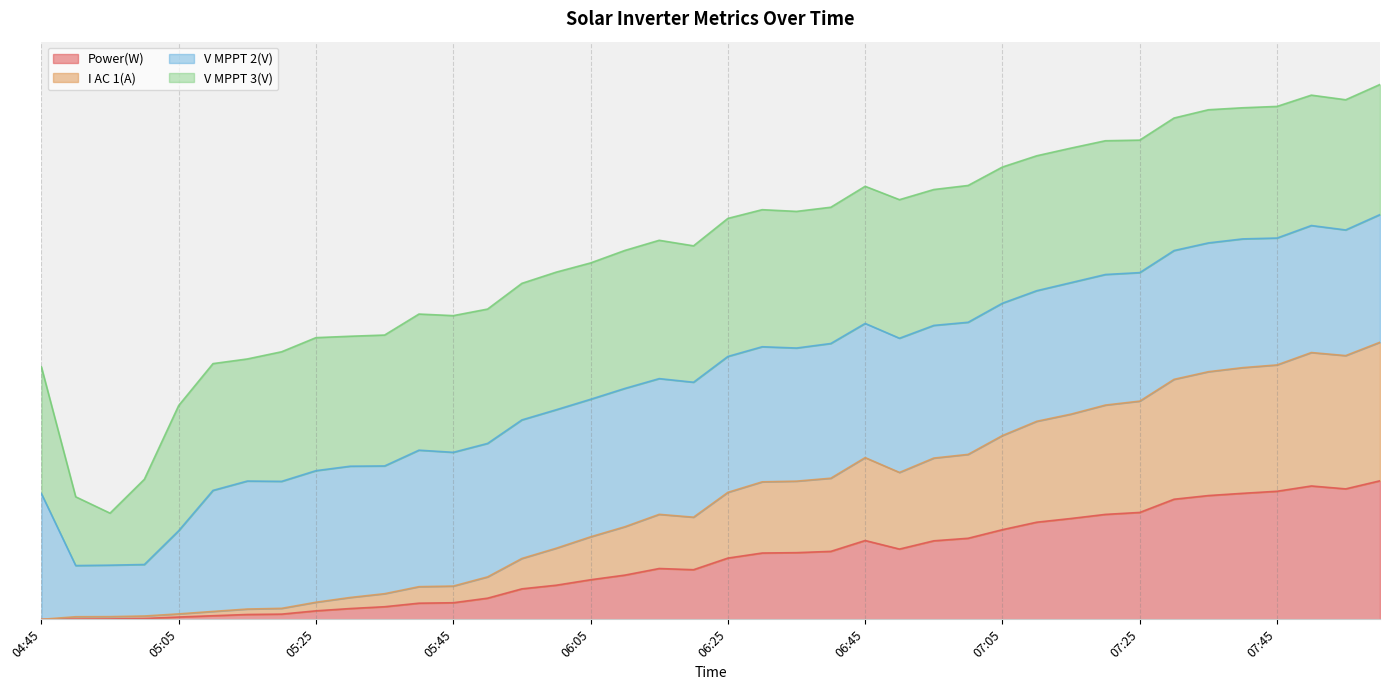

What are all the series names shown in the legend?

Power(W), I AC 1(A), V MPPT 2(V), V MPPT 3(V)